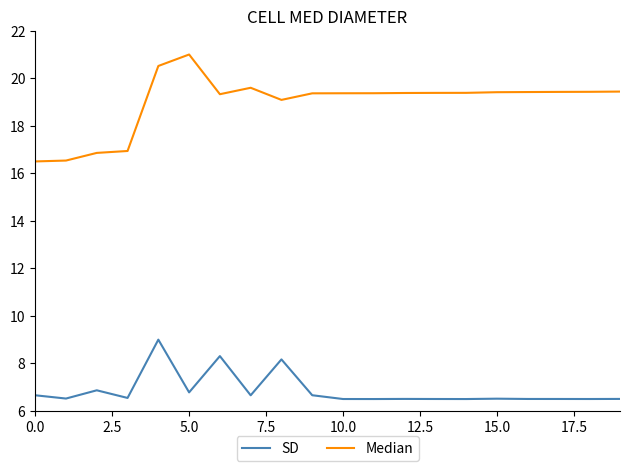

What is the maximum value for Median?

21.0